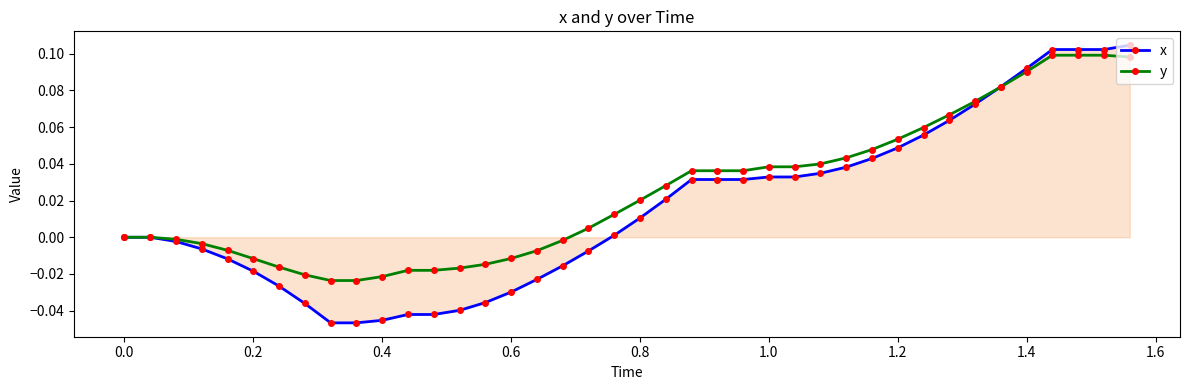

Rank the series by their average value, from lowest to highest.

x, y